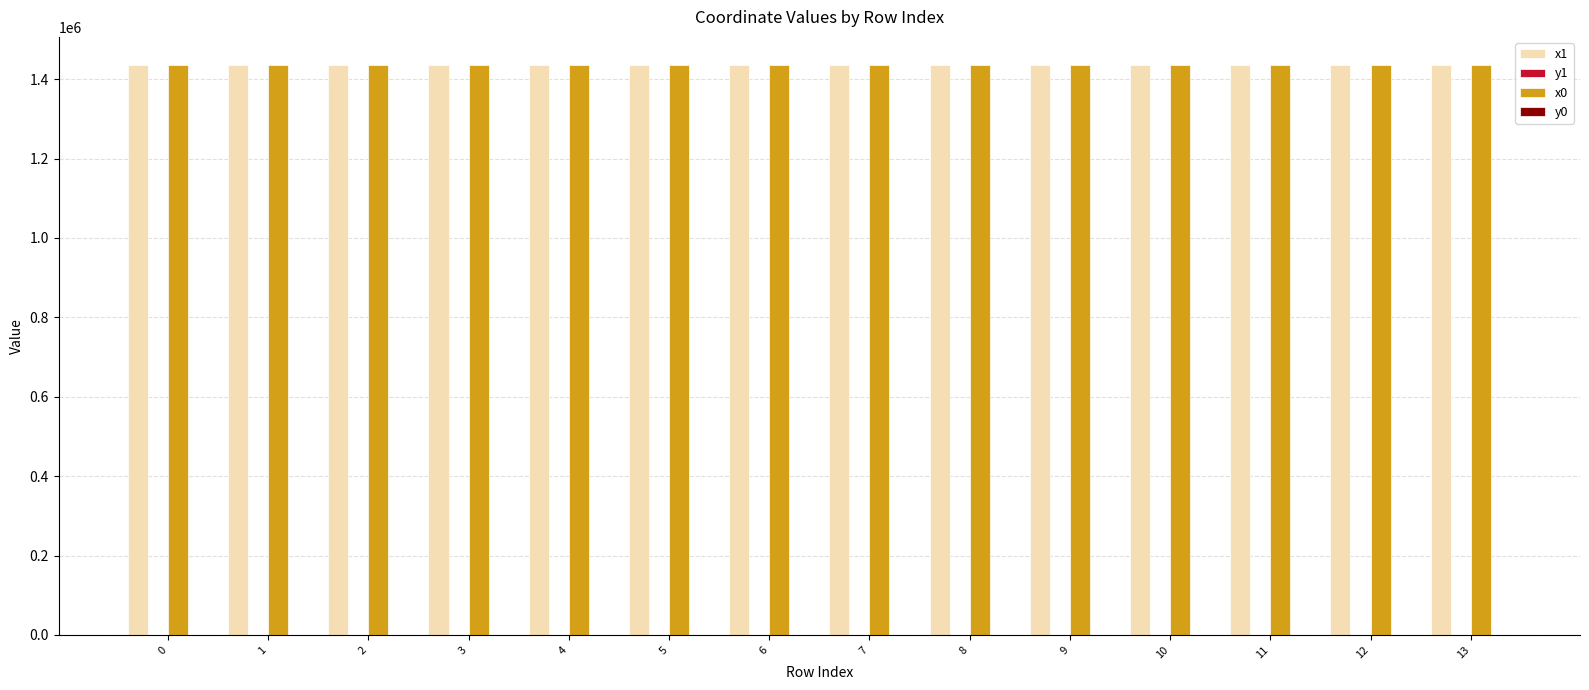

How many values in the x1 series exceed 1434699?

7